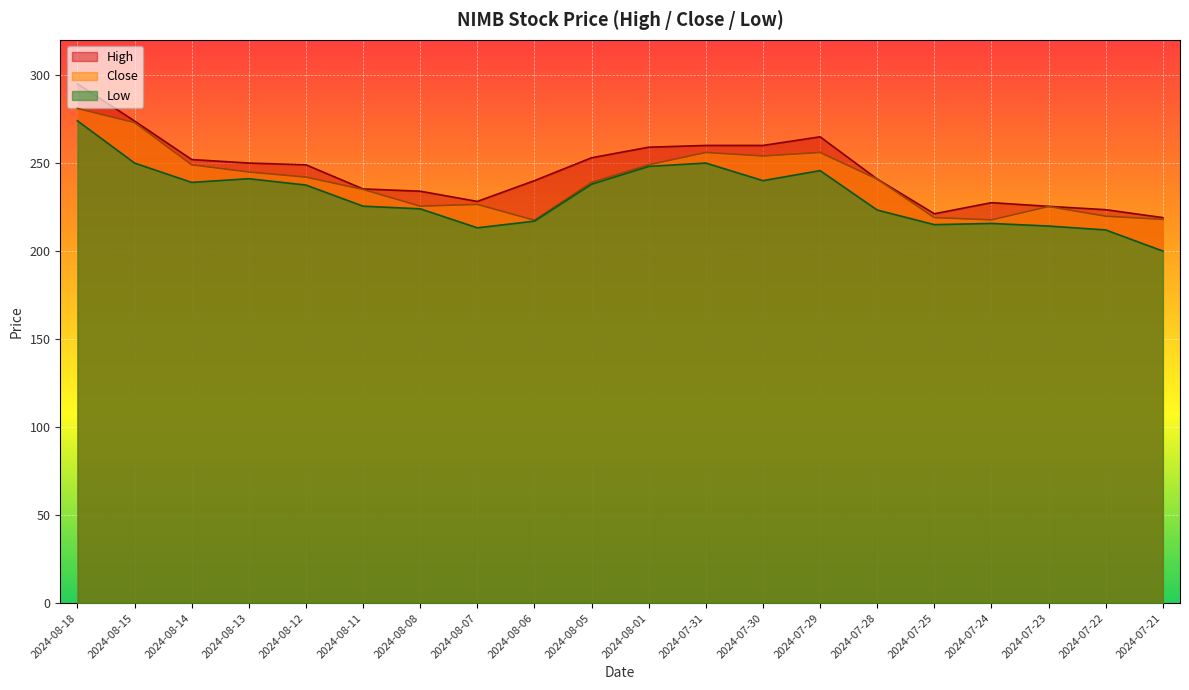

Does the chart display data point markers on the line(s)?

No